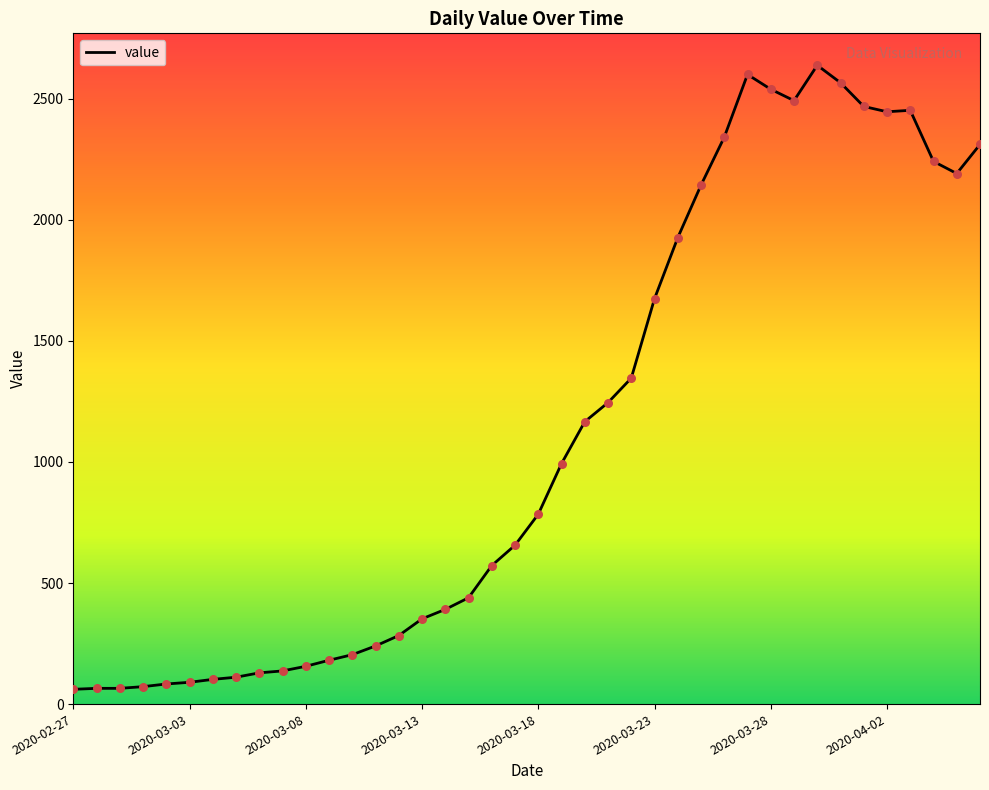

What is the minimum value shown in the chart?

61